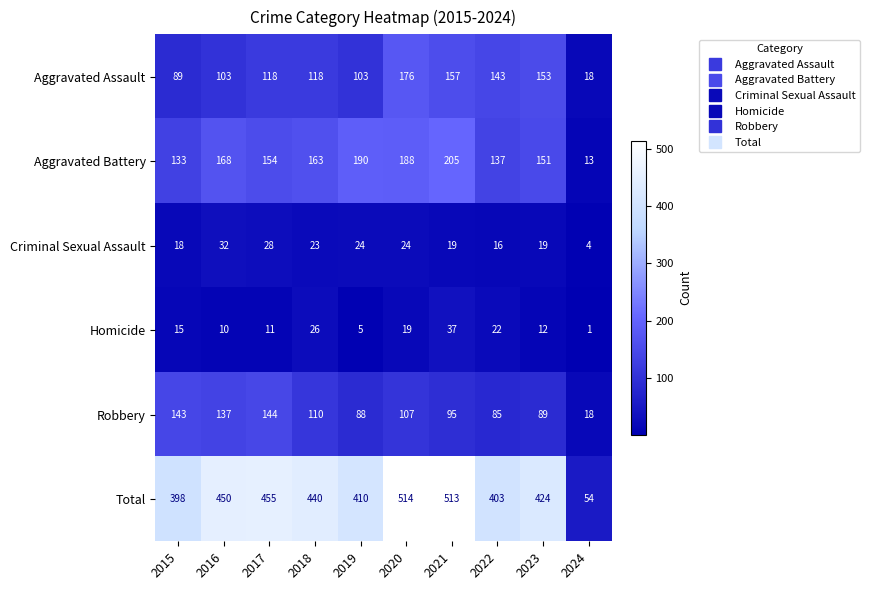

The value of Aggravated Battery at 2017 is 154. True or false?

True